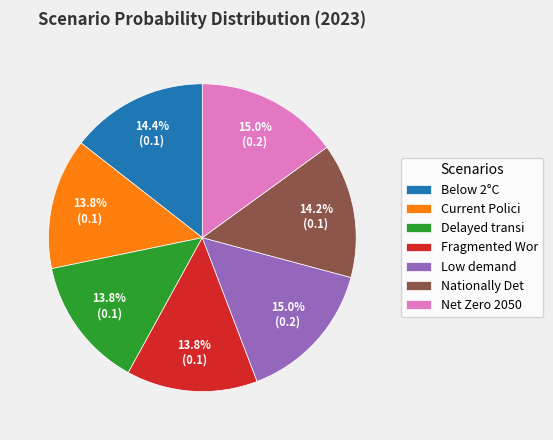

Do Current Polici and Nationally Det together represent more than half of the pie?

No